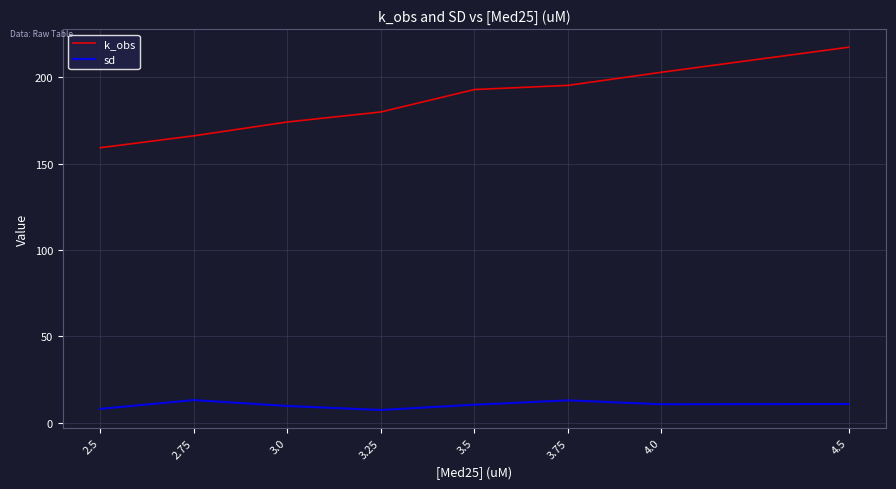

How many categories are shown in the chart?

8